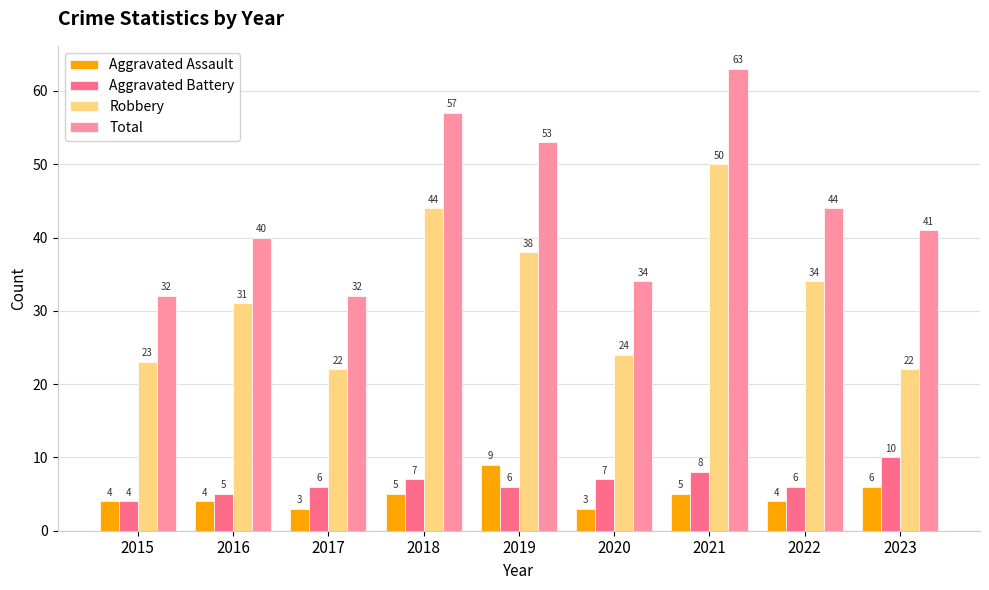

What is the spread (max minus min) of values at 2019?

47